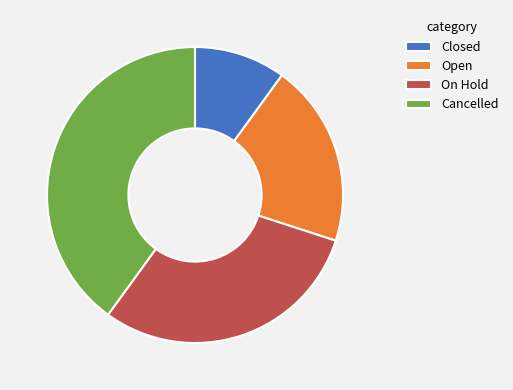

Combined, do Open and Cancelled account for over 50%?

Yes